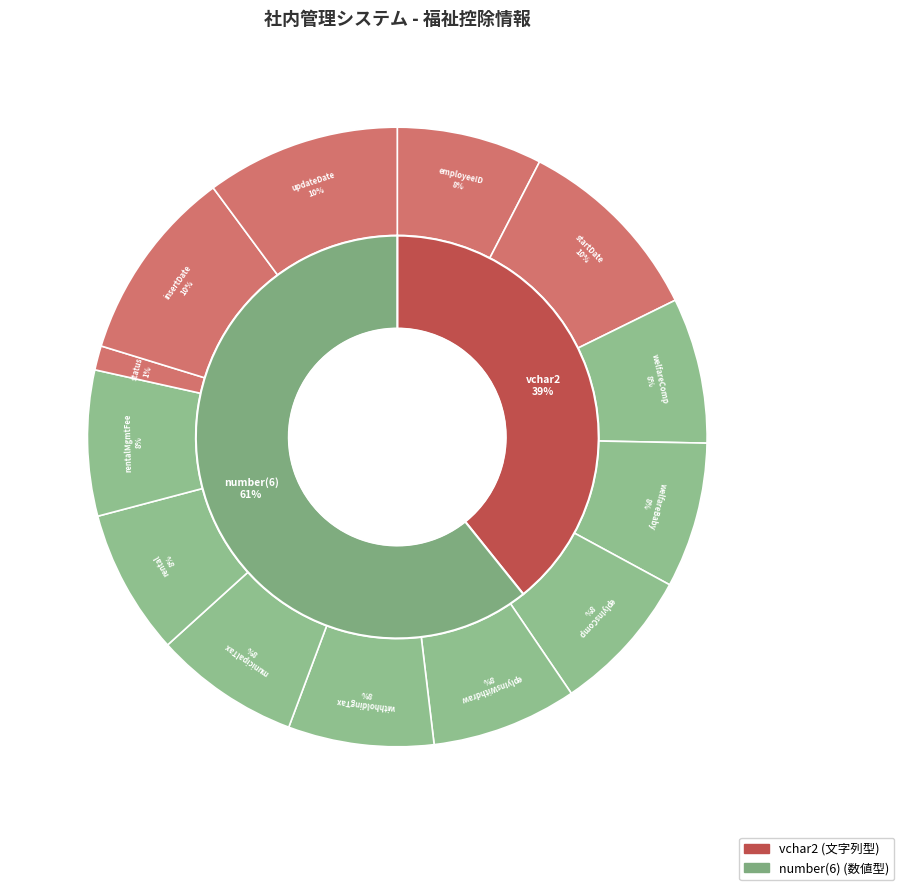

Which slice is the largest?

vchar2(startDate)